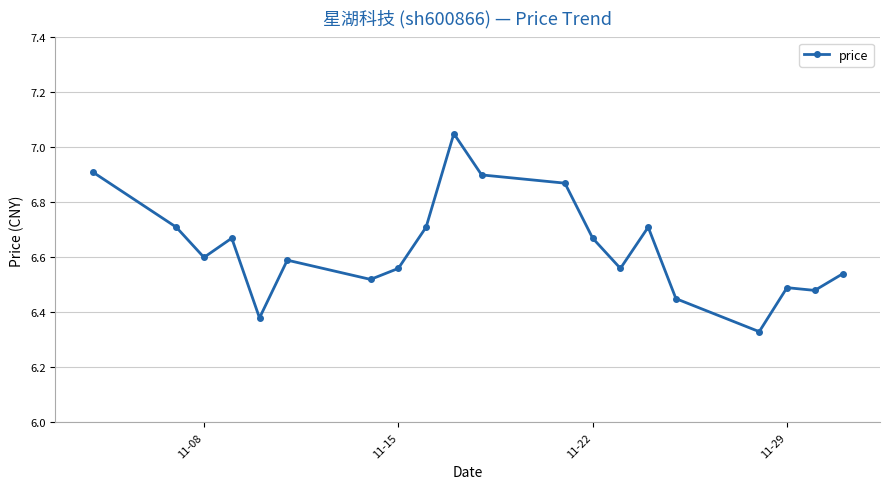

True or false: there are more than 2 points higher than both neighbors.

True